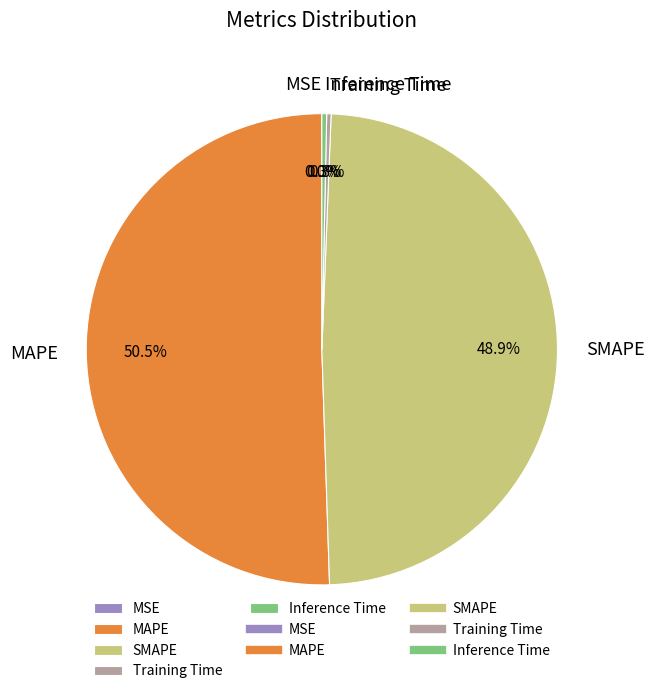

What is the total percentage of MAPE and SMAPE?

99.4%